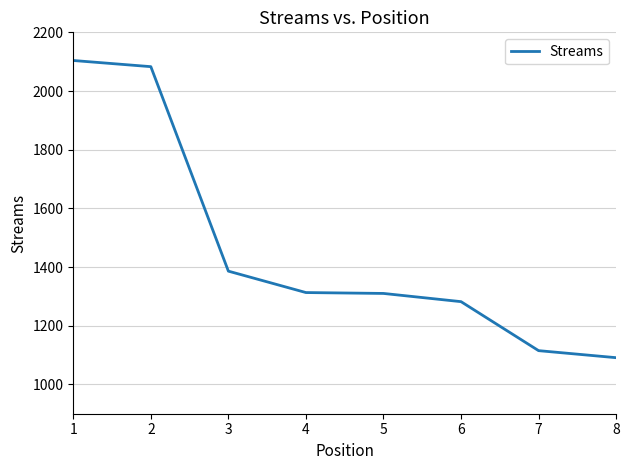

Which category has the lowest value across all series?

8